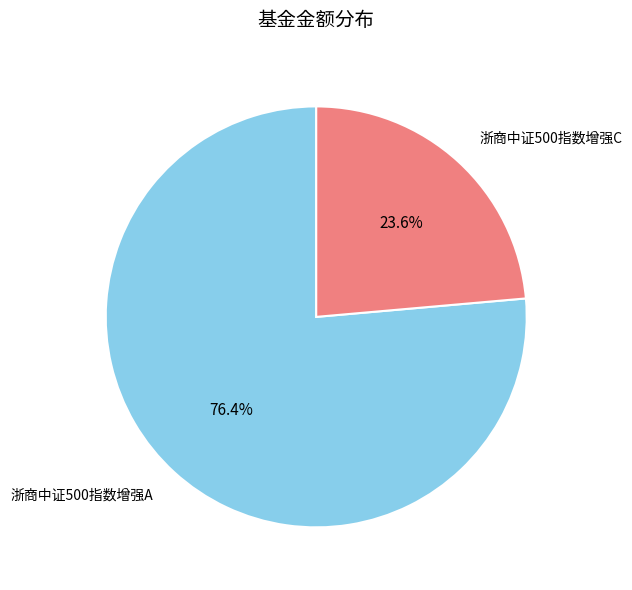

To the nearest percent, what is the difference between the 浙商中证500指数增强A and 浙商中证500指数增强C slice percentages?

53%